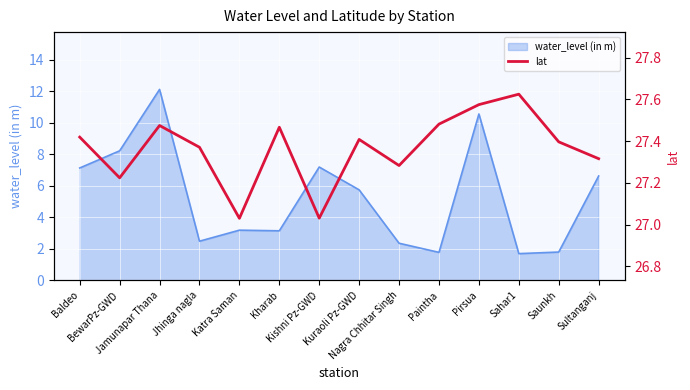

What is the highest value of the water_level (in m) series?

12.1